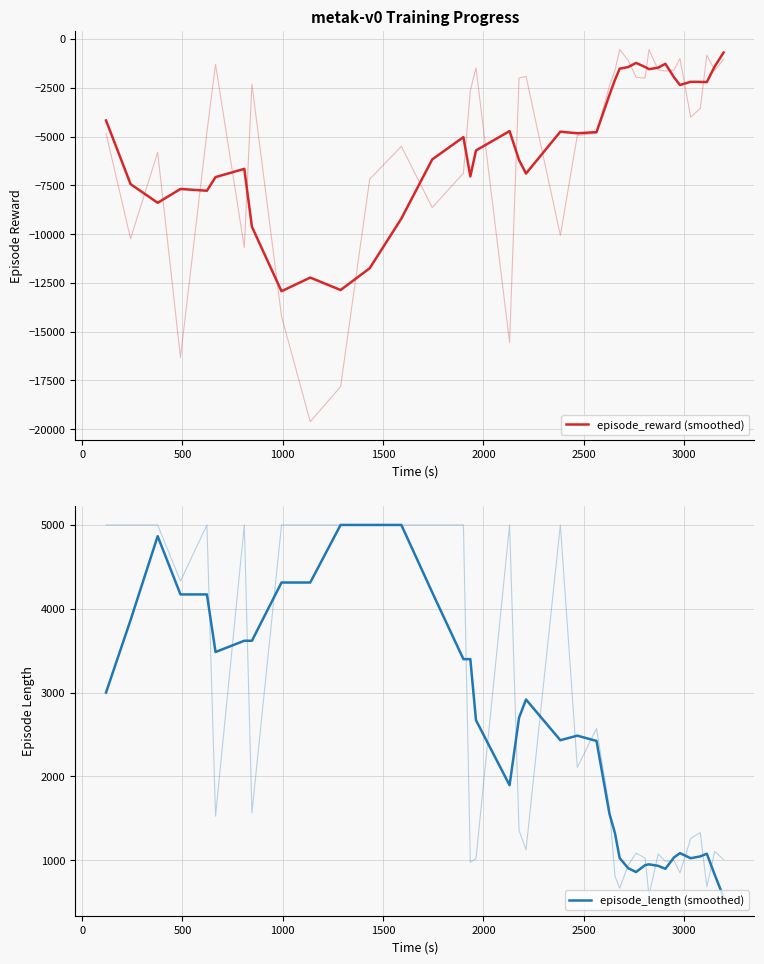

What is the label of the 37th point from the right?

500